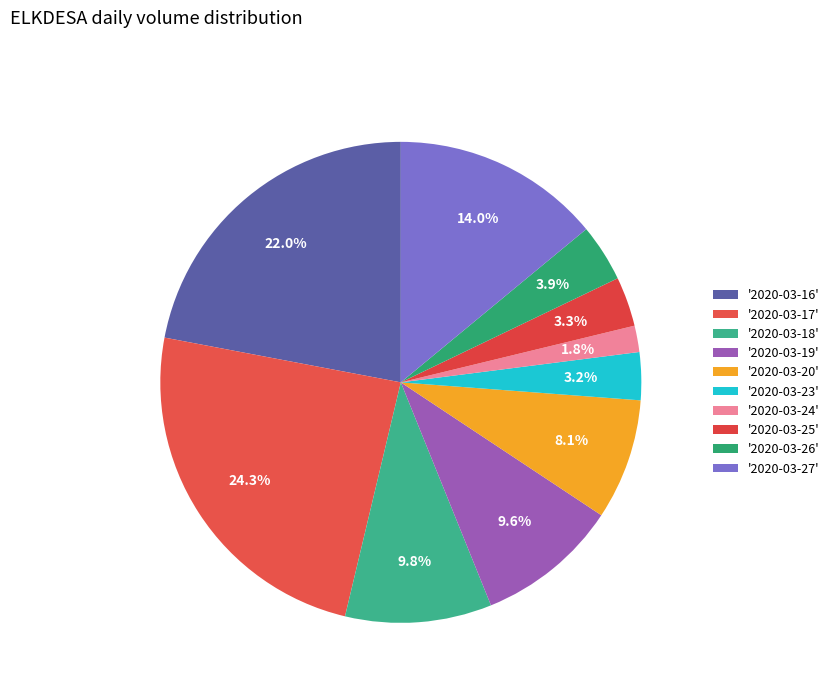

To the nearest percent, what is the difference between the largest and smallest slice percentages?

22%